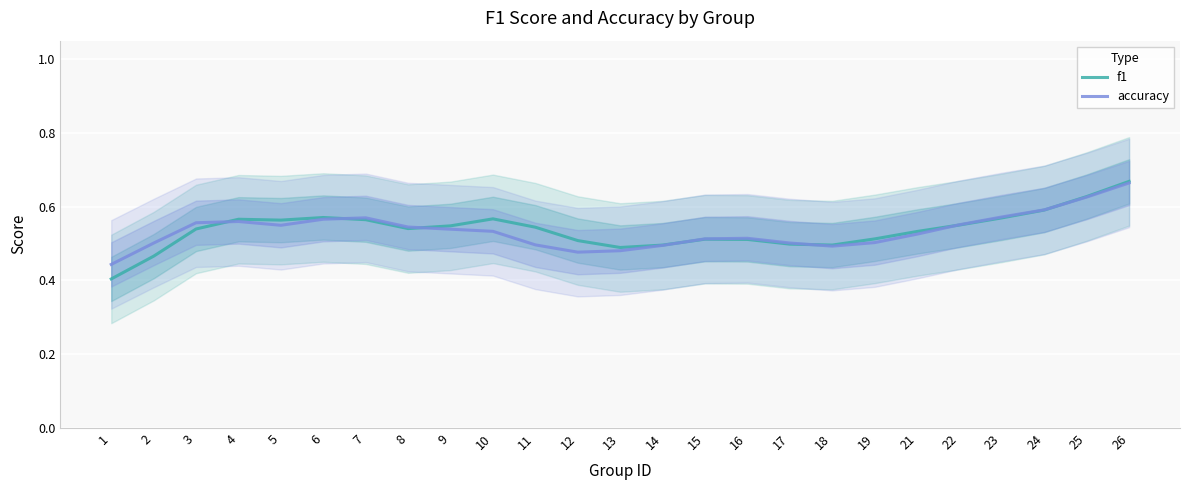

What are all the series names shown in the legend?

f1, accuracy